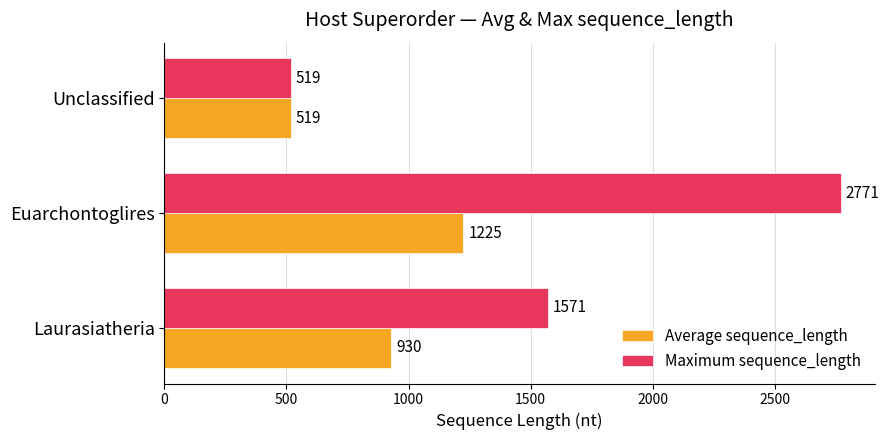

At which category is the sum across all series the highest?

Euarchontoglires